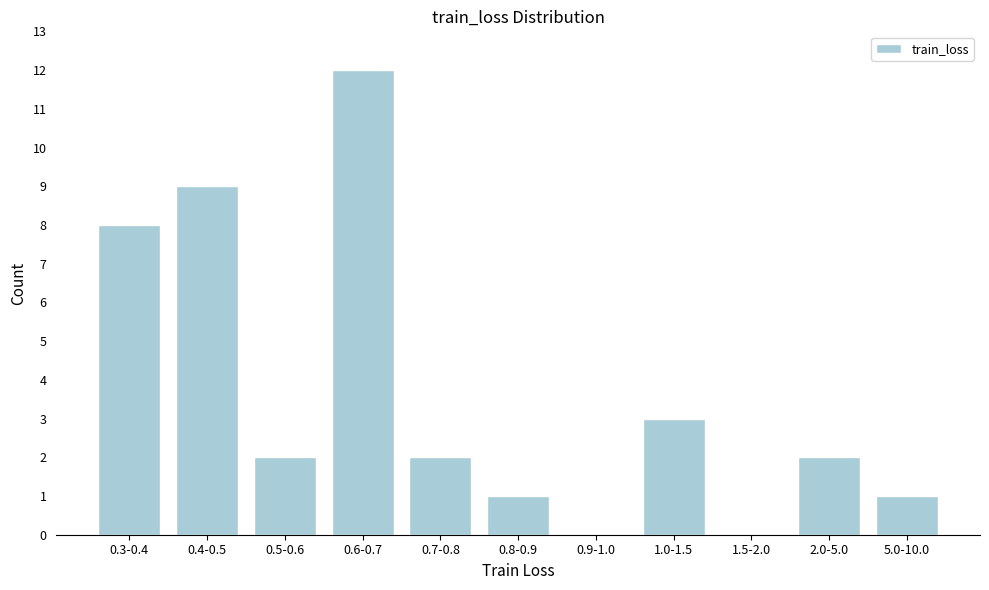

Reading left to right, list all the values displayed in this chart.

0.3-0.4=8	0.4-0.5=9	0.5-0.6=2	0.6-0.7=12	0.7-0.8=2	0.8-0.9=1	0.9-1.0=0	1.0-1.5=3	1.5-2.0=0	2.0-5.0=2	5.0-10.0=1